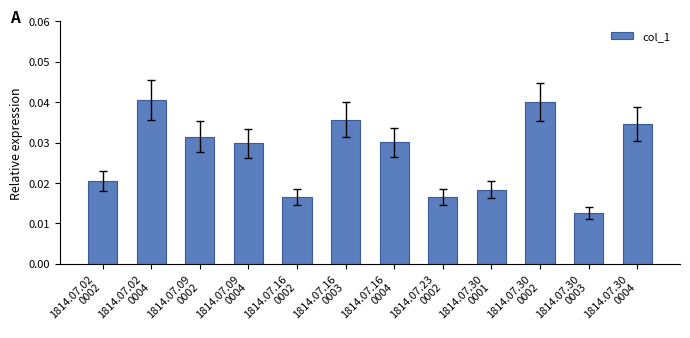

What is the sum of all values?

0.3